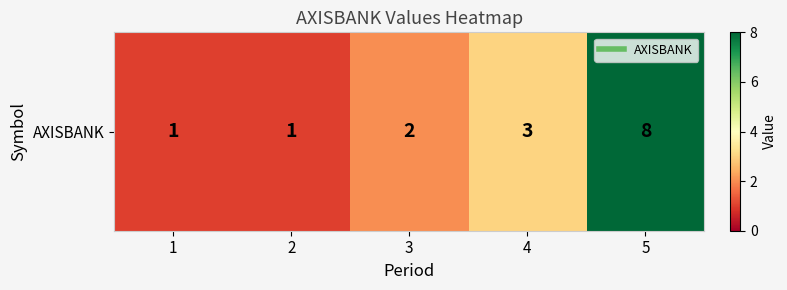

What is the difference between the maximum and minimum values?

7